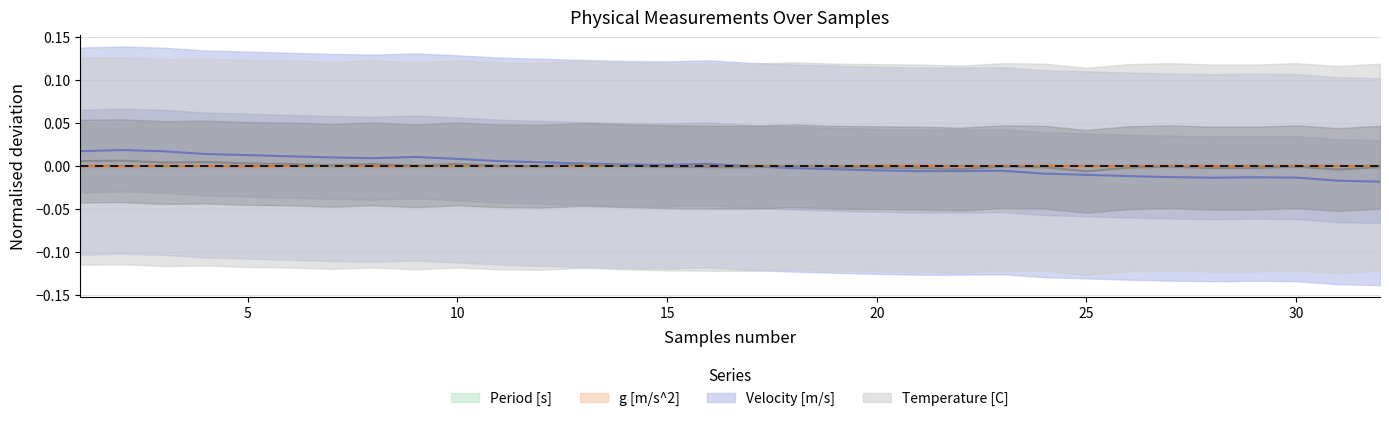

True or false: Velocity [m/s] and g [m/s^2] intersect in this chart.

True